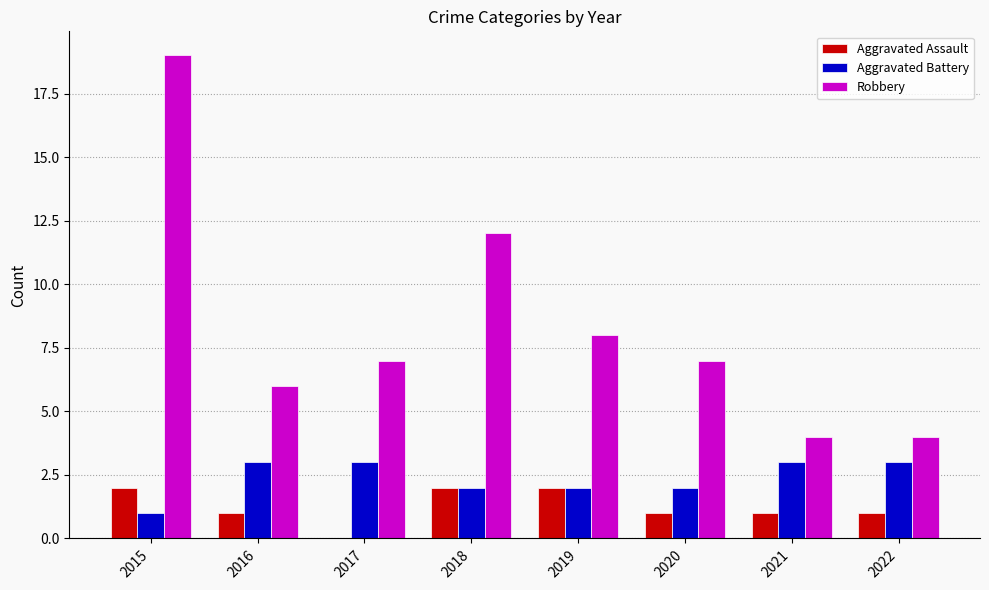

What value does the Aggravated Battery series have at 2016?

3